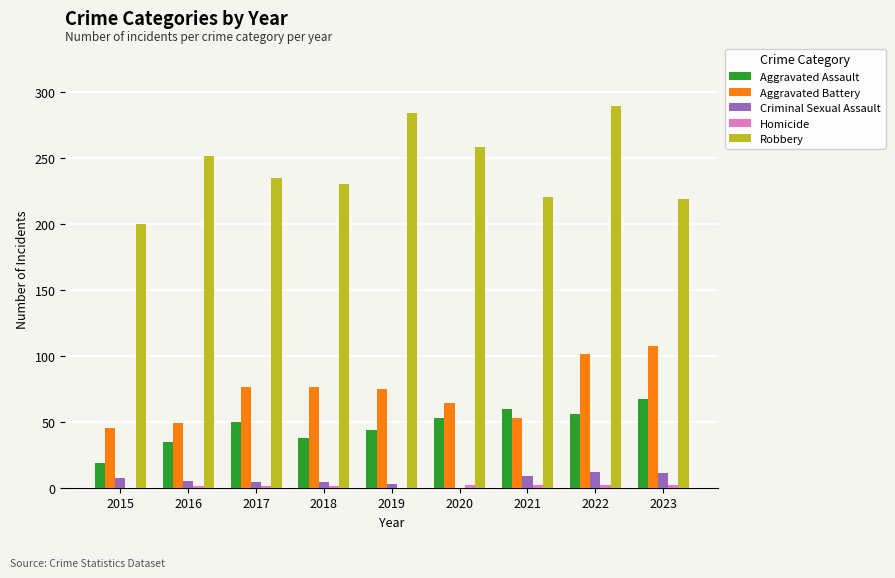

Which series changed the most between 2015 and 2016?

Robbery